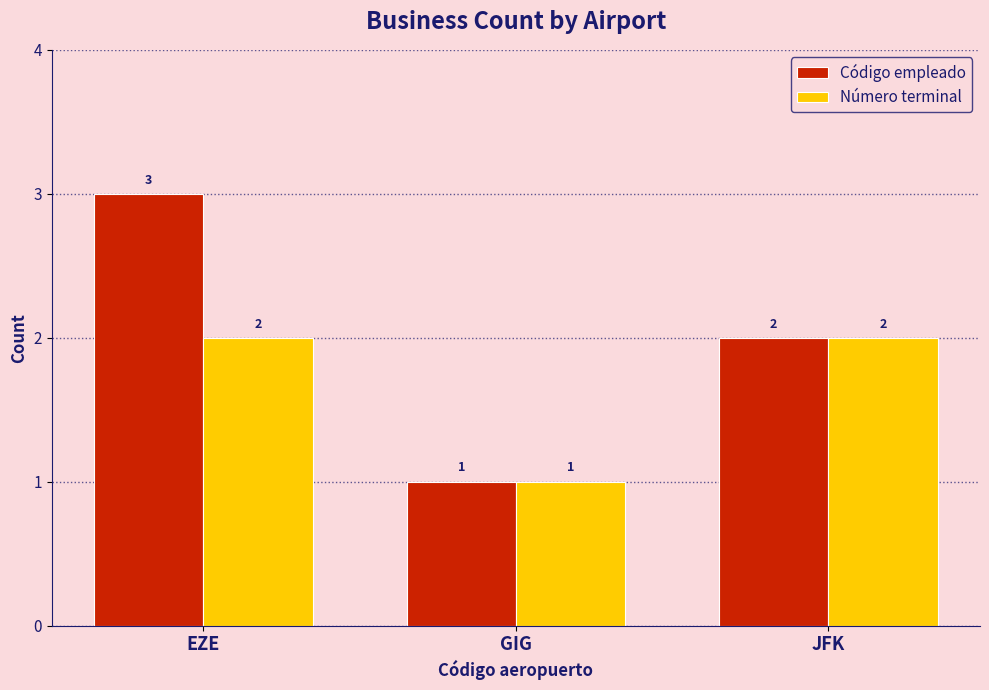

What is the difference between the maximum and minimum values in the Número terminal series?

1